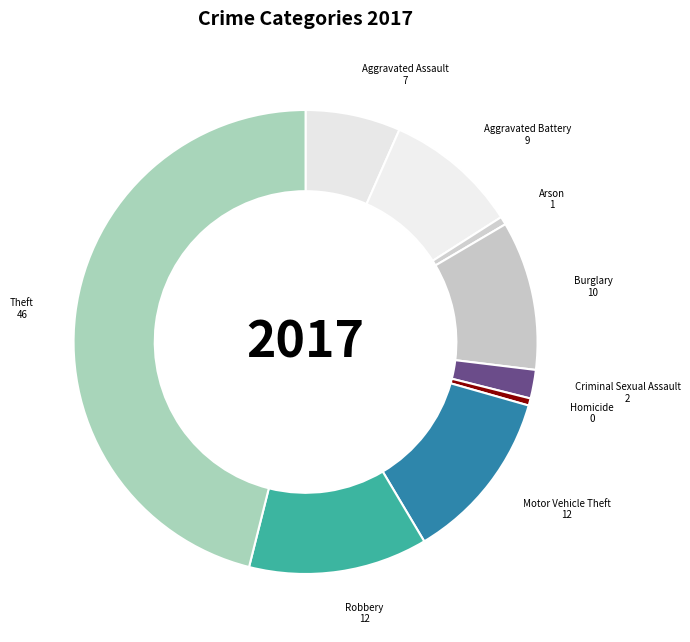

How many segments does this pie chart have?

9